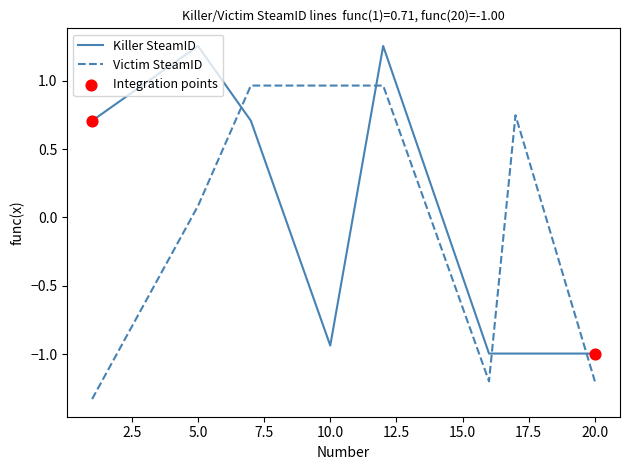

What is the difference between the maximum and minimum values in the Killer SteamID series?

2.3